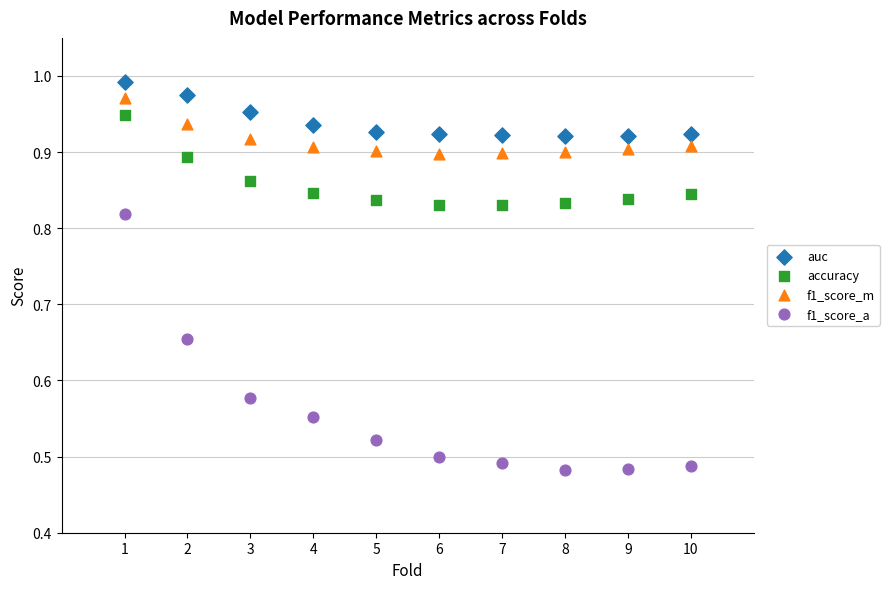

Which series contains the lowest Y value?

f1_score_a